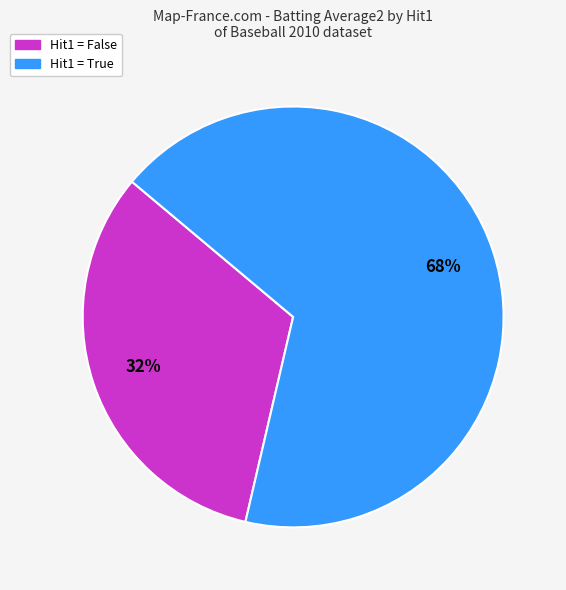

Is there any slice that represents more than half of the pie?

Yes